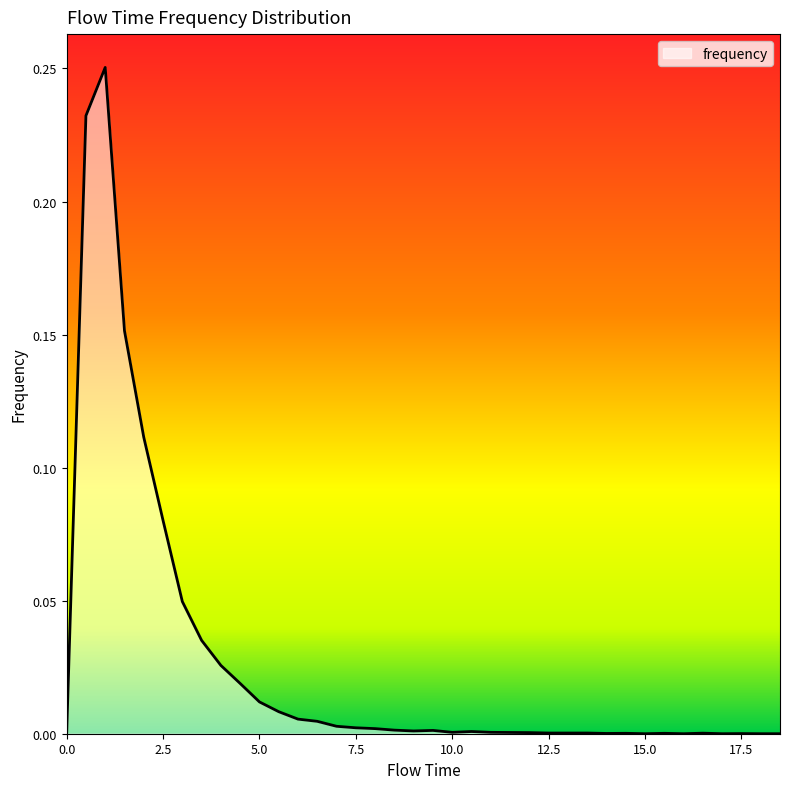

Count the number of data series in this chart.

1